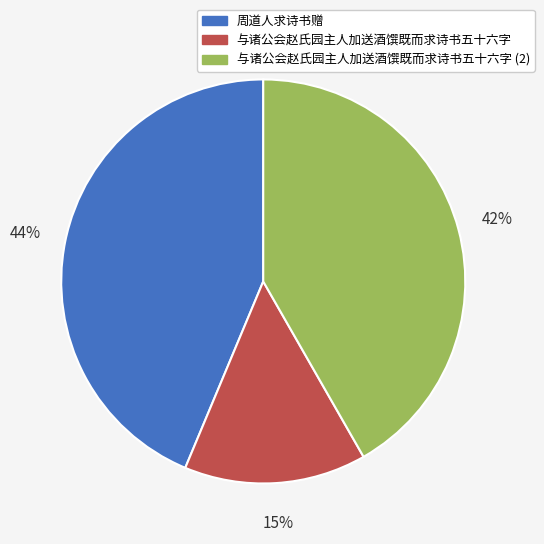

To the nearest percent, what is the difference between the largest and smallest slice percentages?

29%